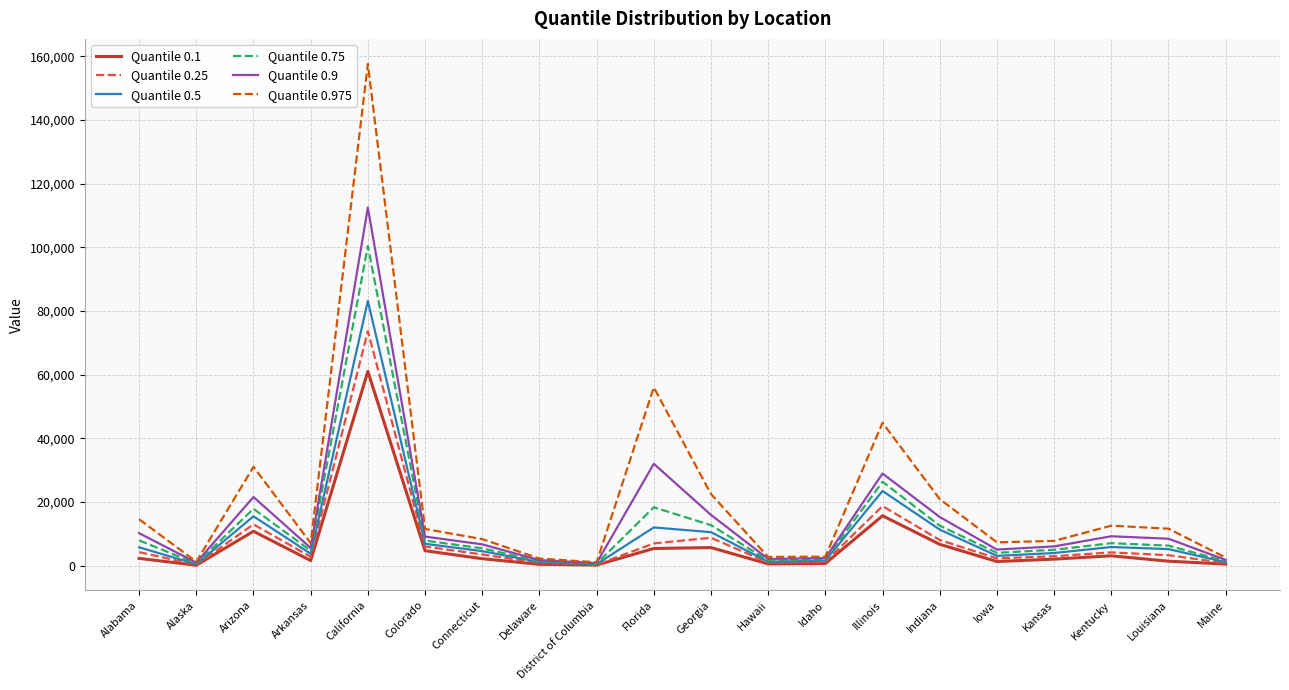

What position from the right is Alaska?

19